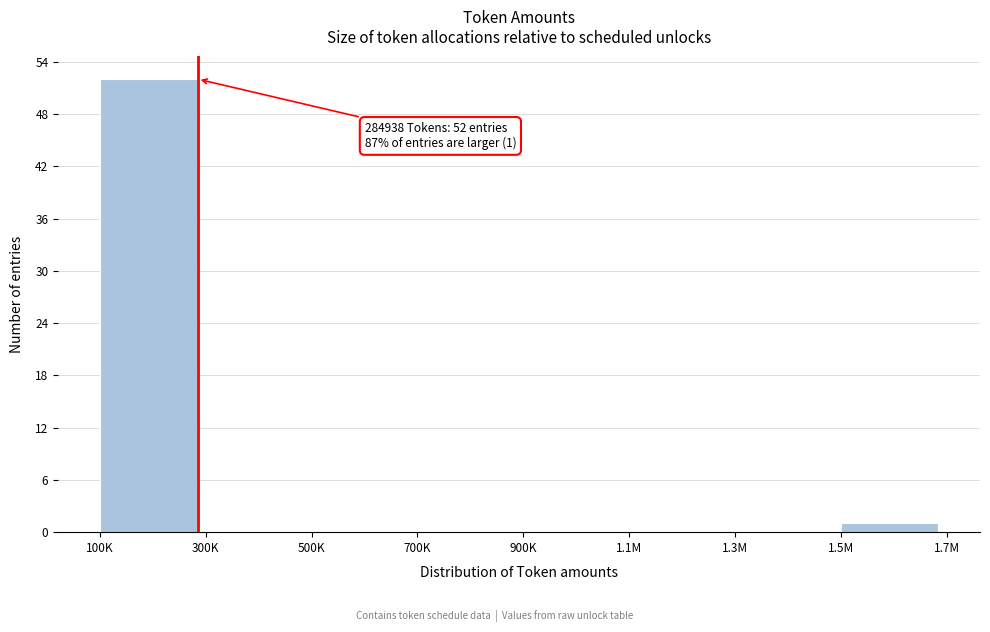

Reading left to right, transcribe all the data shown in this chart.

100K=52	300K=0	500K=0	700K=0	900K=0	1.1M=0	1.3M=0	1.5M=1